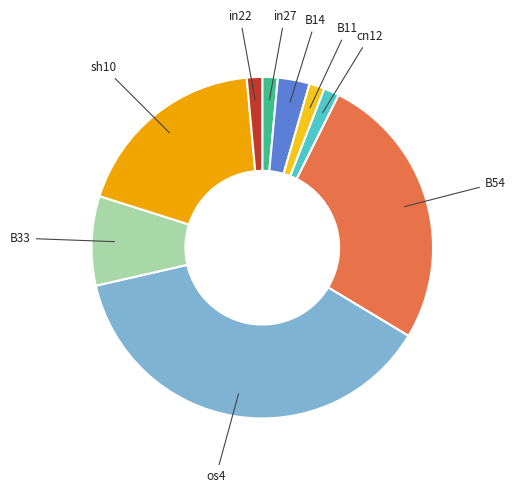

How many slices are in this pie chart?

9